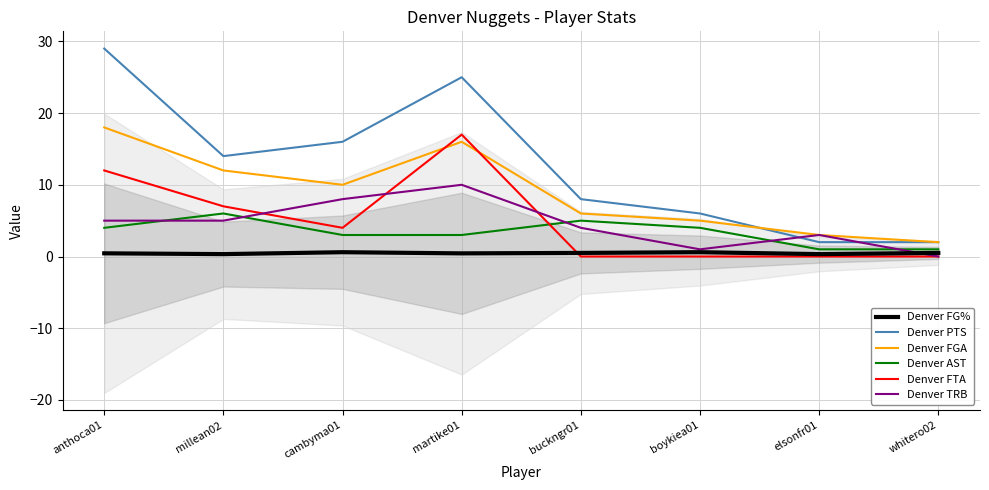

What position from the left is millean02?

2